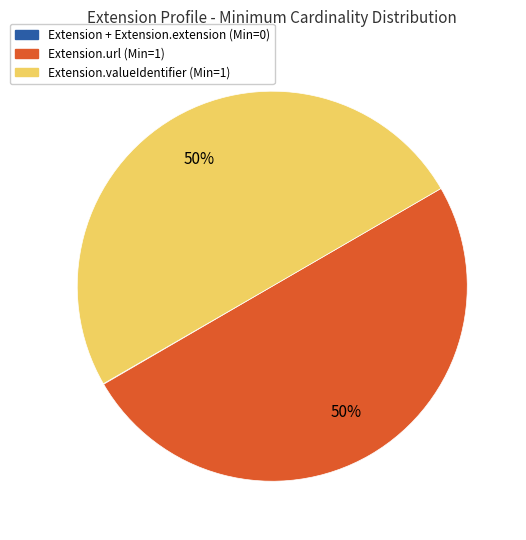

To the nearest percent, what is the difference between the largest and smallest slice percentages?

50%